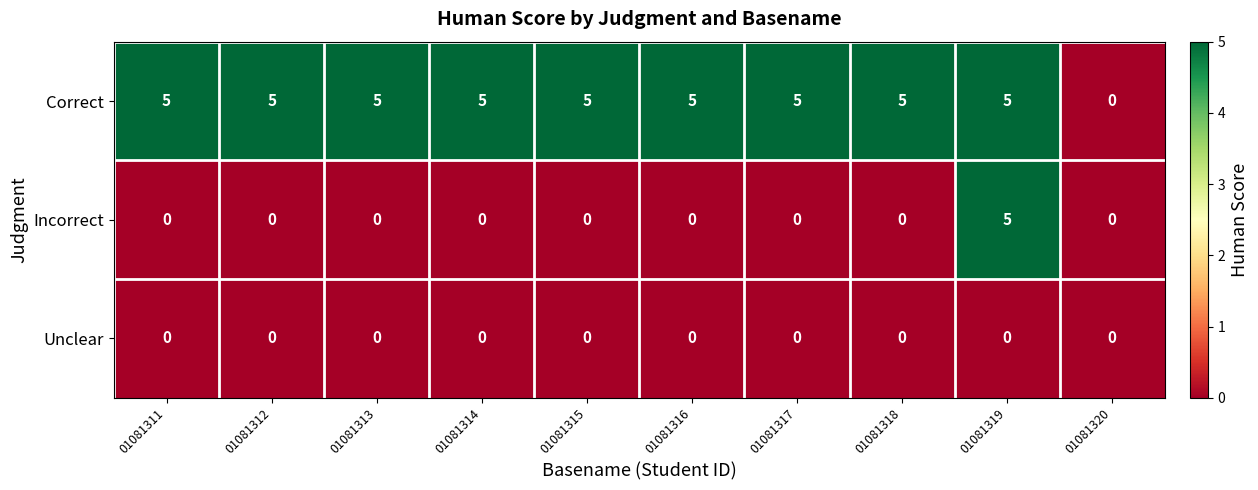

Reading left to right, list all the values displayed in this chart.

Correct: 01081311=5	01081312=5	01081313=5	01081314=5	01081315=5	01081316=5	01081317=5	01081318=5	01081319=5	01081320=0
Incorrect: 01081311=0	01081312=0	01081313=0	01081314=0	01081315=0	01081316=0	01081317=0	01081318=0	01081319=5	01081320=0
Unclear: 01081311=0	01081312=0	01081313=0	01081314=0	01081315=0	01081316=0	01081317=0	01081318=0	01081319=0	01081320=0